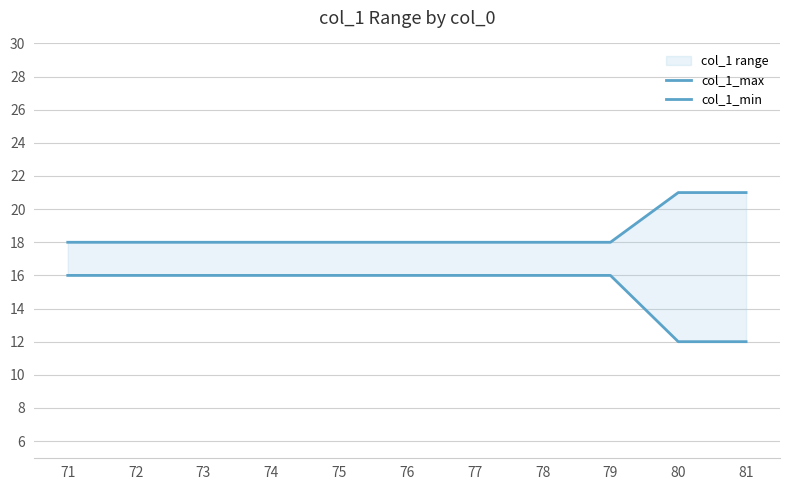

List the labels in order of col_1_min value, largest first.

71, 72, 73, 74, 75, 76, 77, 78, 79, 80, 81